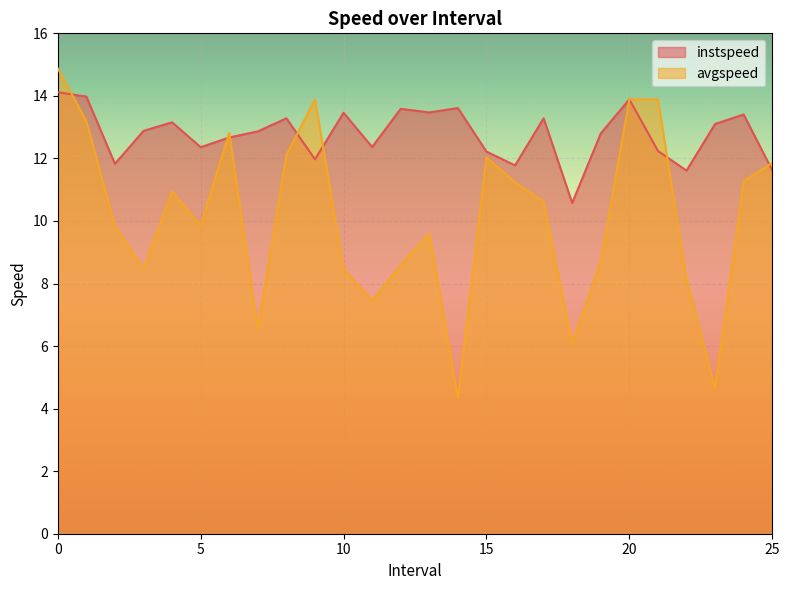

How many lines are shown in the chart?

2